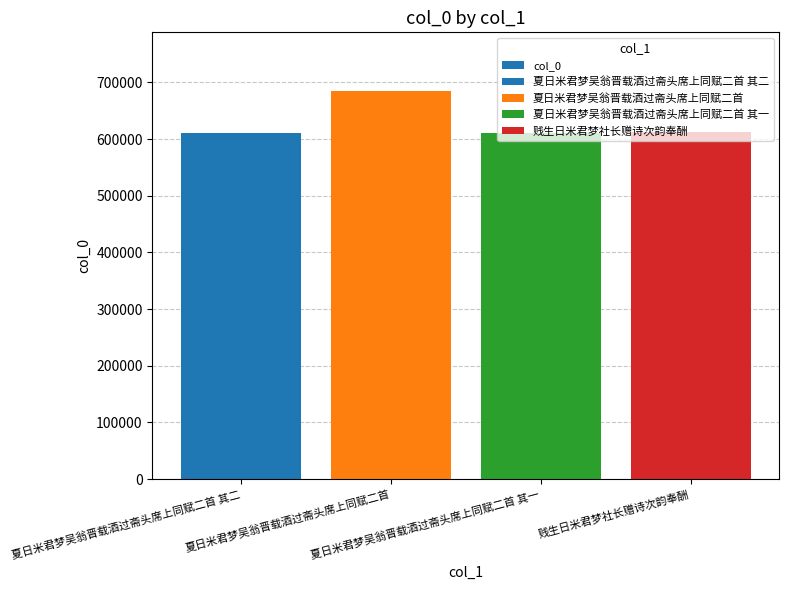

What is the smallest value displayed?

611077